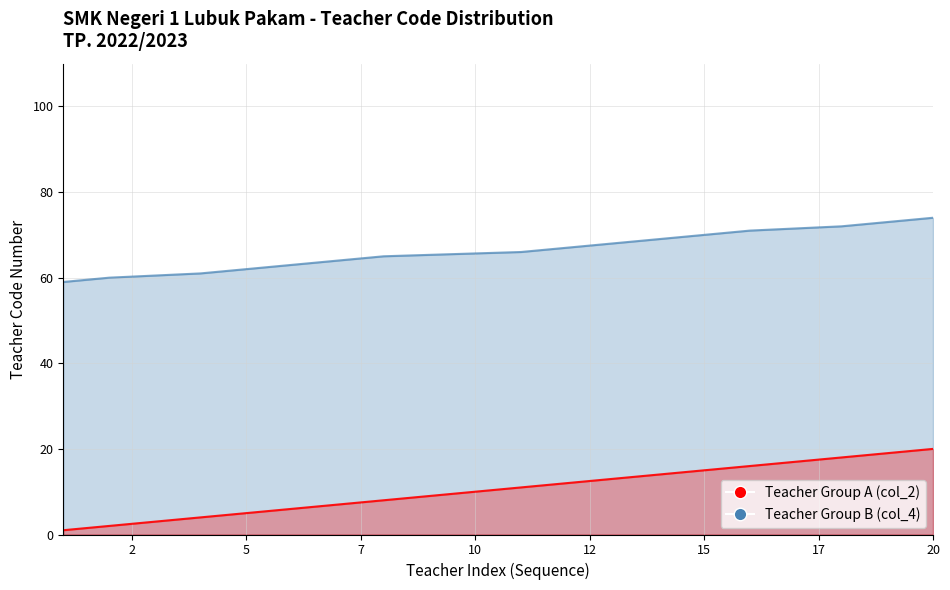

What is the total value across all series at 12?

79